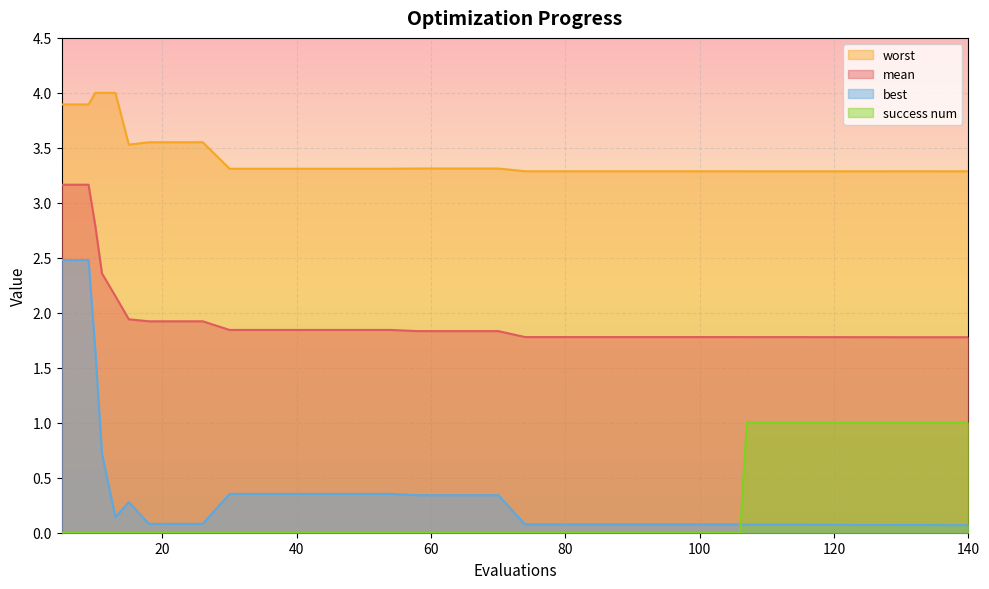

Between 15 and 123, which is larger?

15